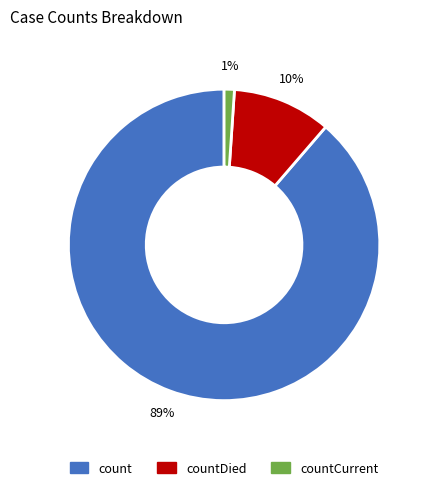

Does any single category account for the majority?

Yes